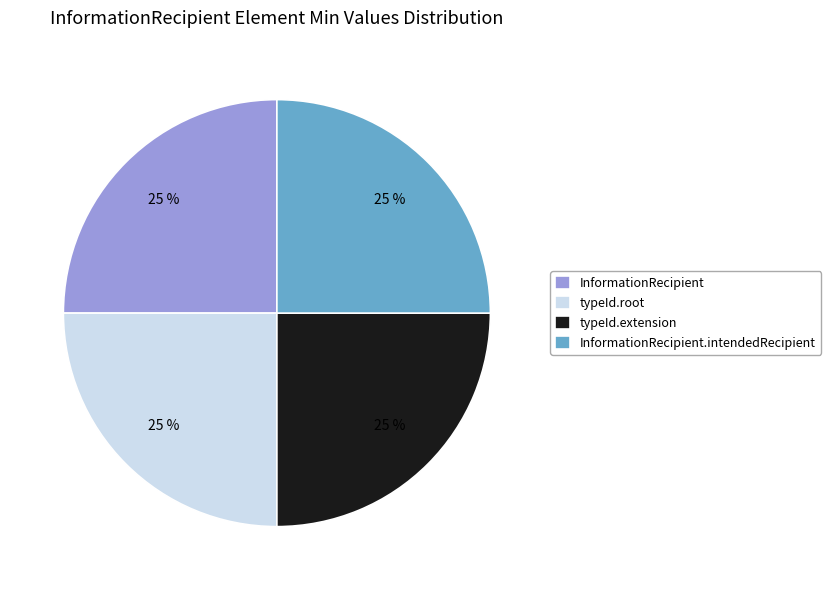

How many segments does this pie chart have?

4